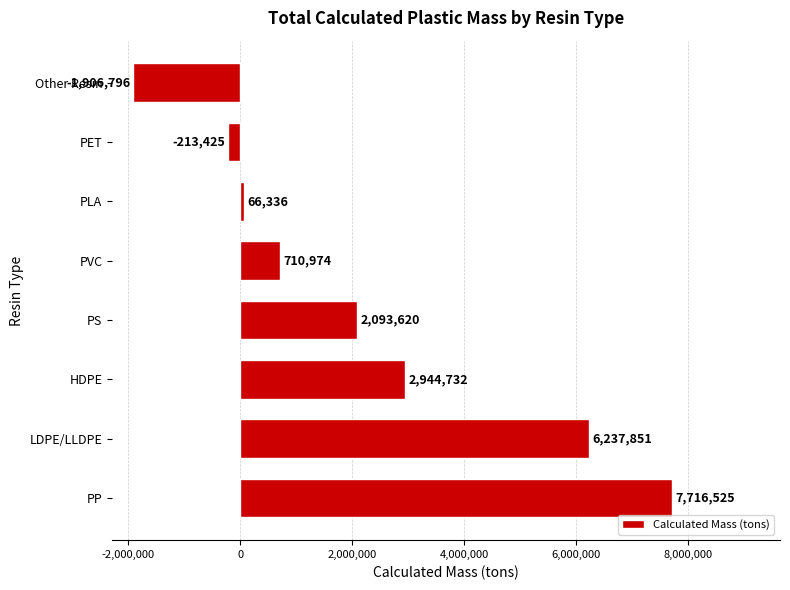

What is the average value?

2206227.1